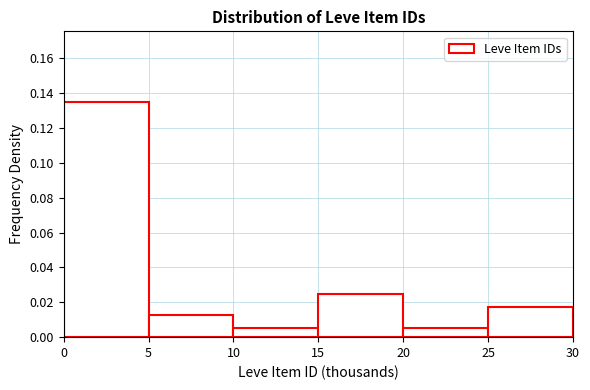

Which range on the x-axis has the tallest bar?

0 to 5